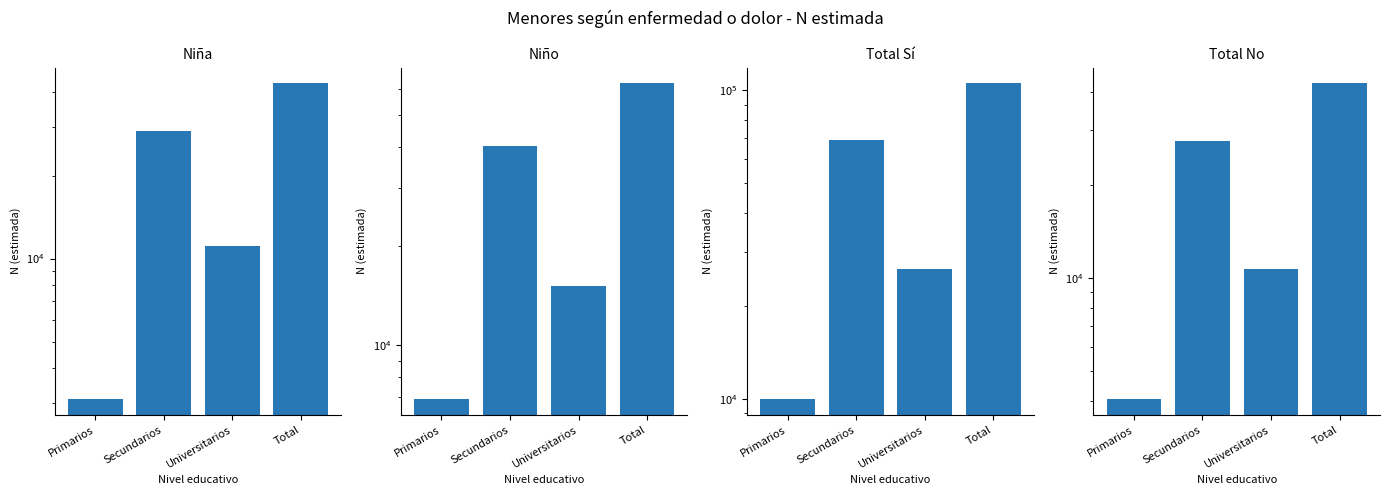

How many Niña values are between 11125 and 43139?

3